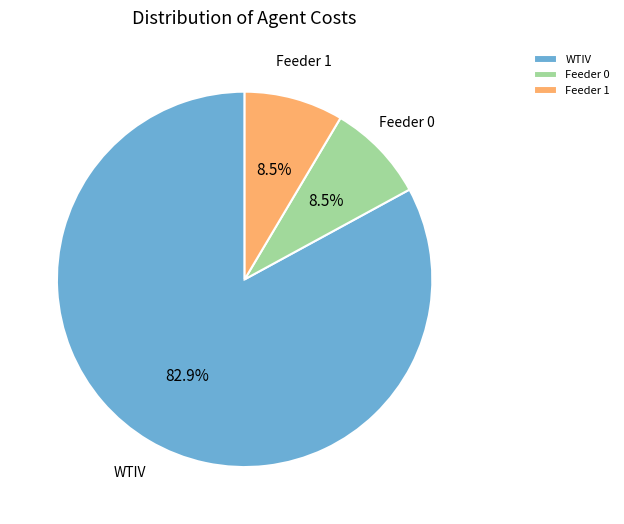

Between Feeder 0 and WTIV, which is larger?

WTIV